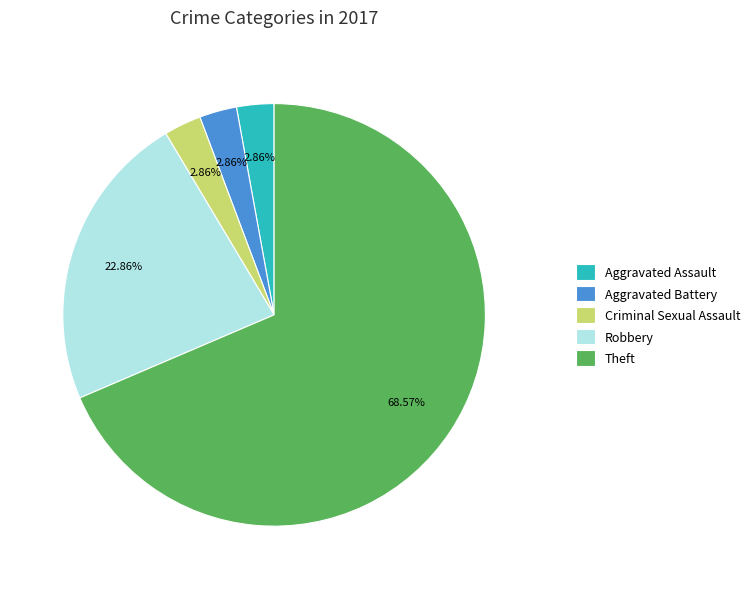

Which slice is the largest?

Theft